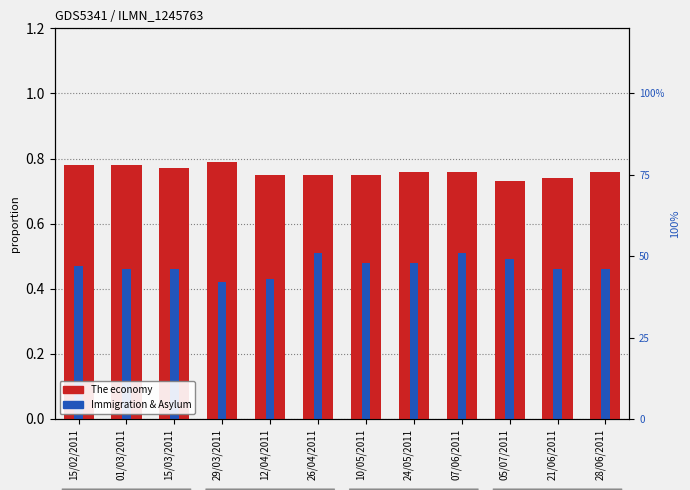

What is the value of the The economy bar at the 8th from the left?

0.8